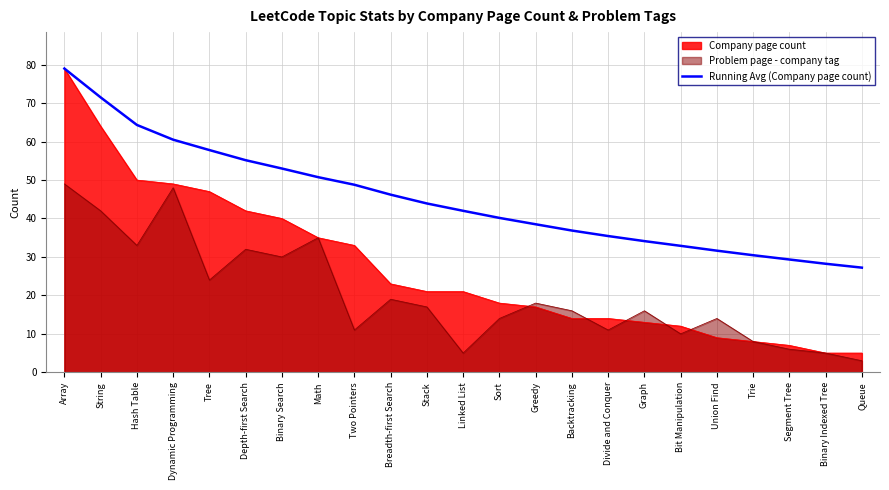

Where is the data nearest to the value 53?

Binary Search